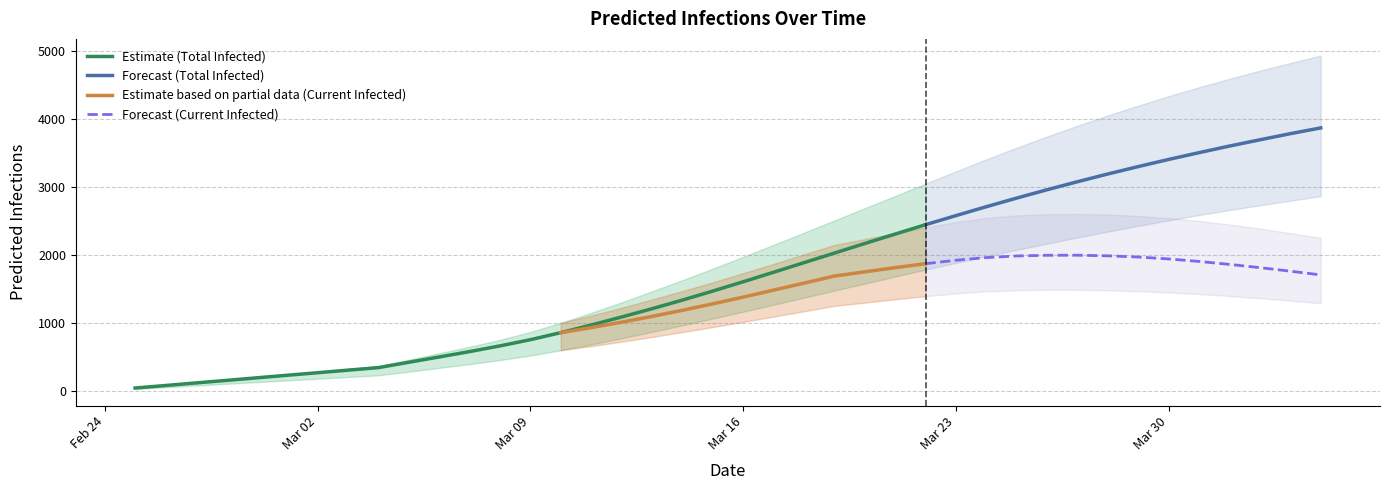

The predicted_current_infected_lower series shows 251 at 12. True or false?

False